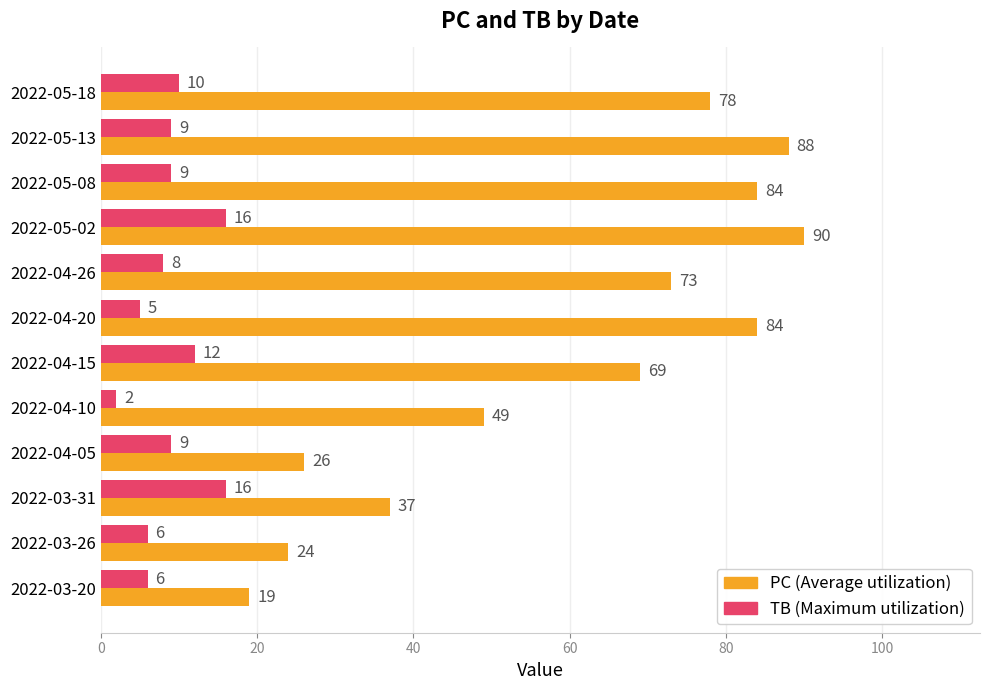

At which category is the sum across all series the highest?

2022-05-02